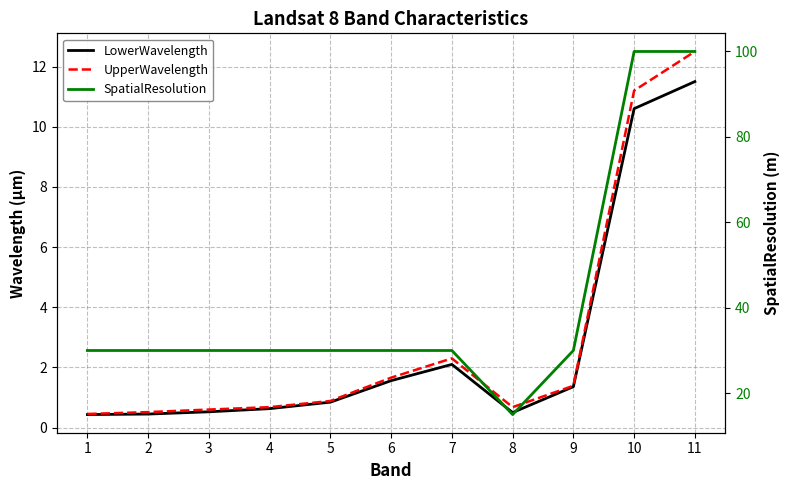

Is it true that SpatialResolution equals 11.8 at 2?

False